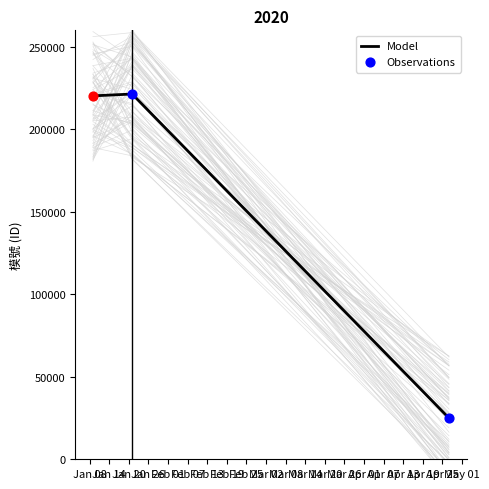

At how many categories does at least one series exceed 136403?

2